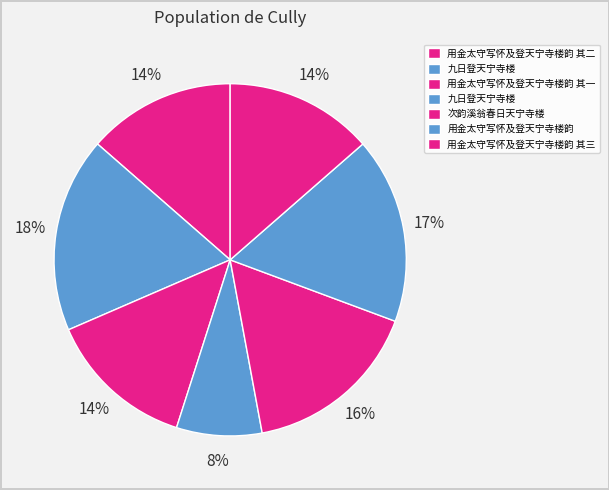

How many segments does this pie chart have?

7